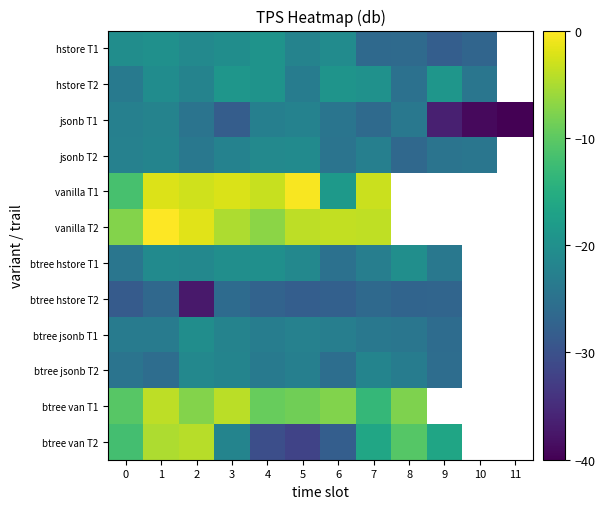

The hstore T2 series shows -19.8 at 7. True or false?

True